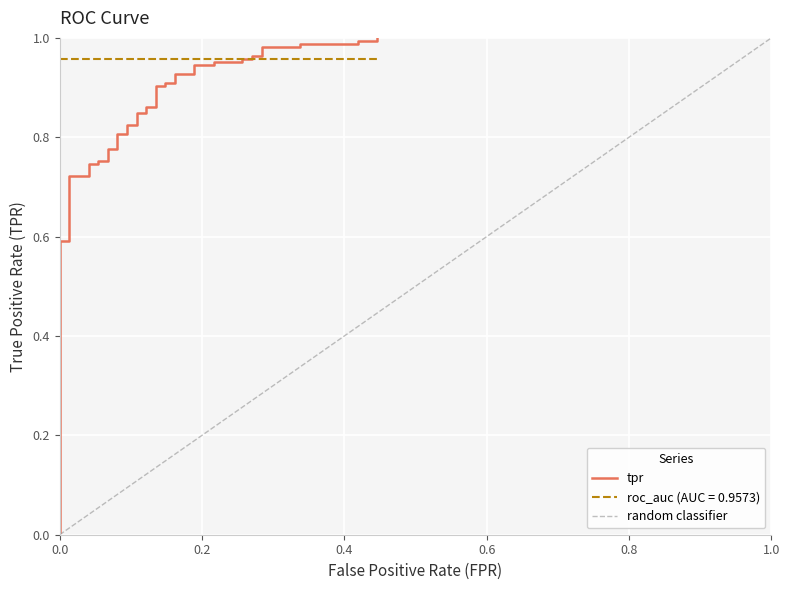

Reading right to left, transcribe all the data shown in this chart.

1.0	1.0	1.0	1.0	1.0	1.0	1.0	1.0	1.0	1.0	1.0	1.0	1.0	0.9	0.9	0.9	0.9	0.9	0.9	0.9	0.9	0.9	0.9	0.8	0.8	0.8	0.8	0.8	0.8	0.8	0.8	0.8	0.8	0.7	0.7	0.7	0.7	0.6	0.6	0.0